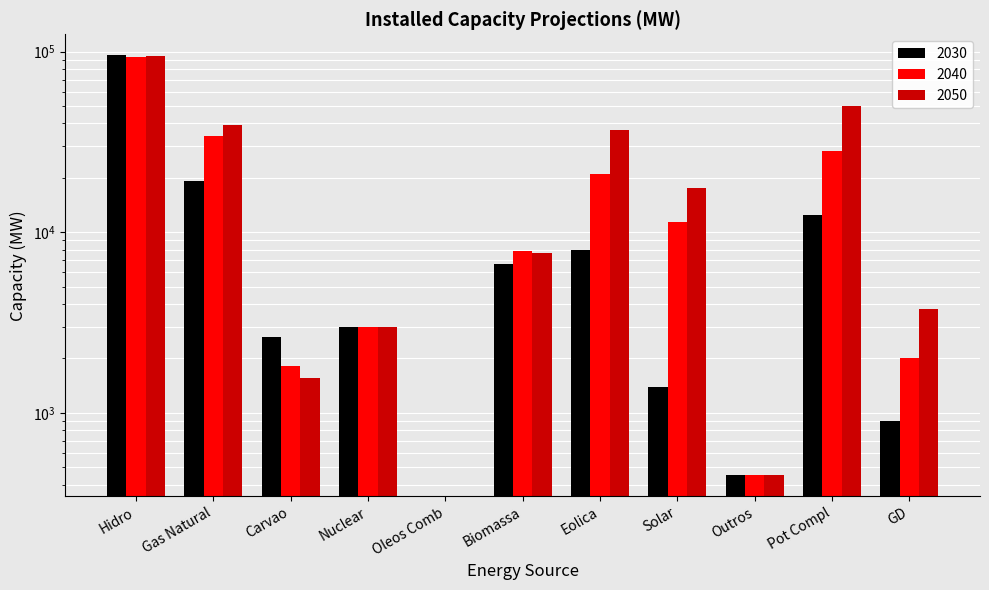

What is the greatest value displayed?

95448